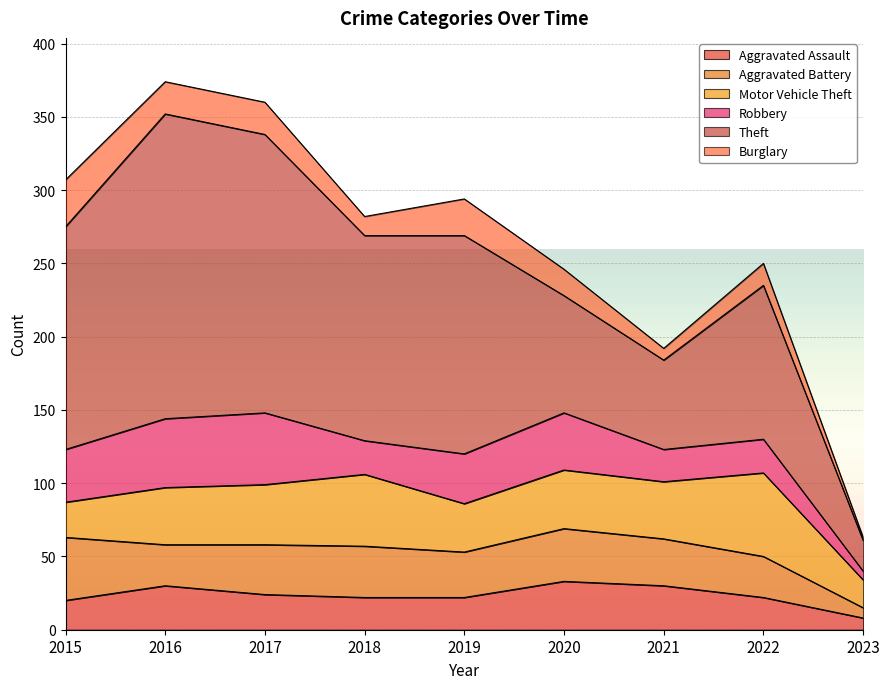

True or false: Motor Vehicle Theft has more than 0 points higher than both neighbors.

True